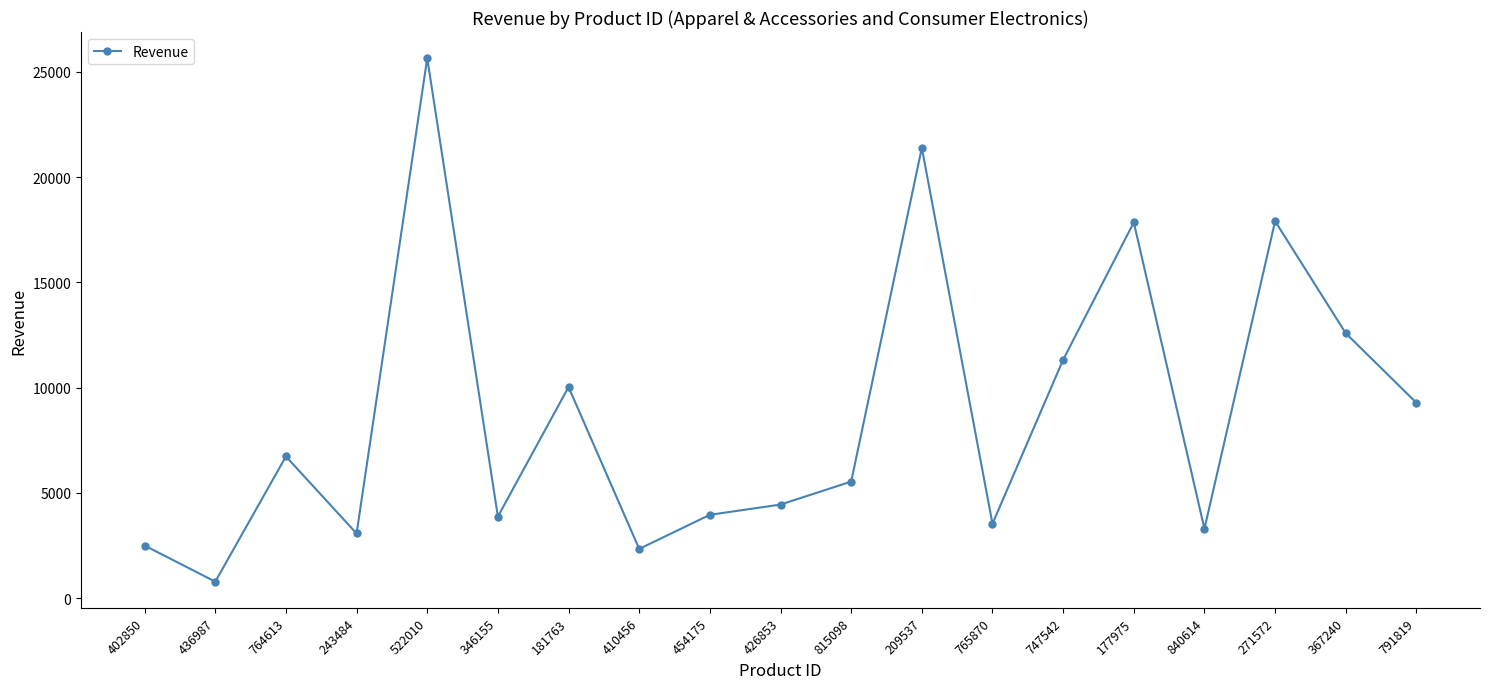

What position from the left is 367240?

18